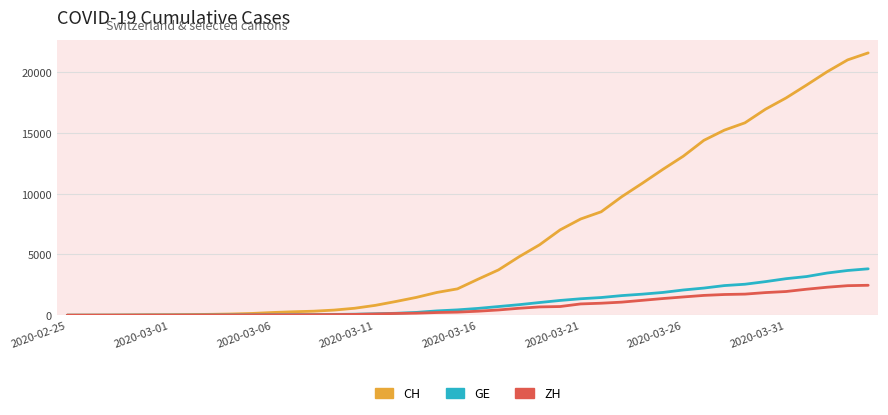

Which series has the largest total across all categories?

CH